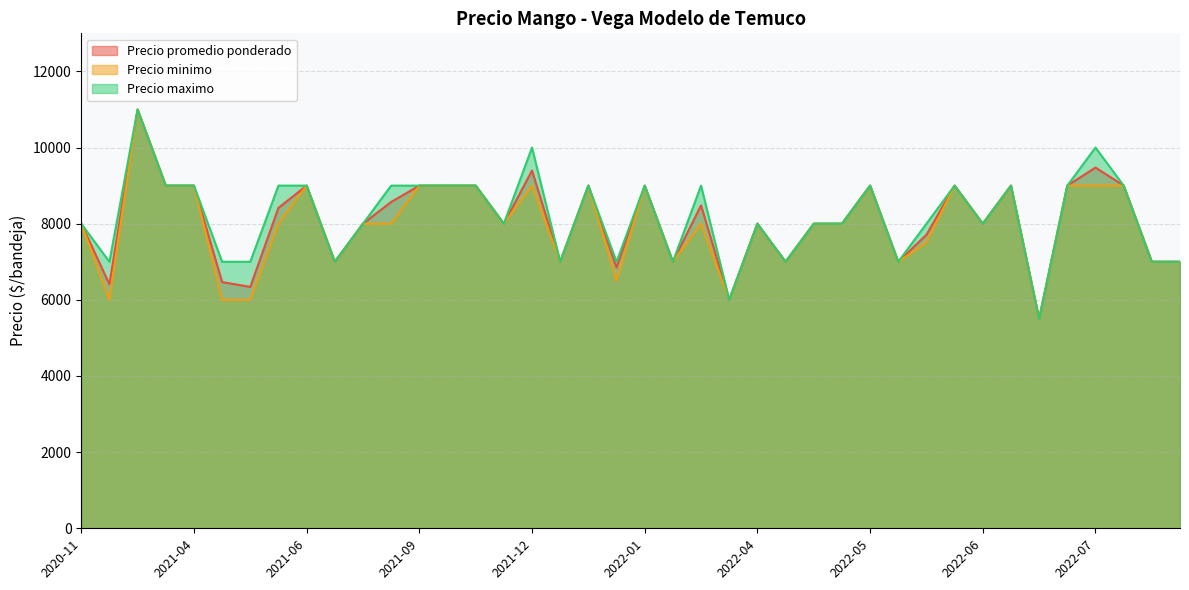

How many interior local valleys does the Precio promedio ponderado series have?

11